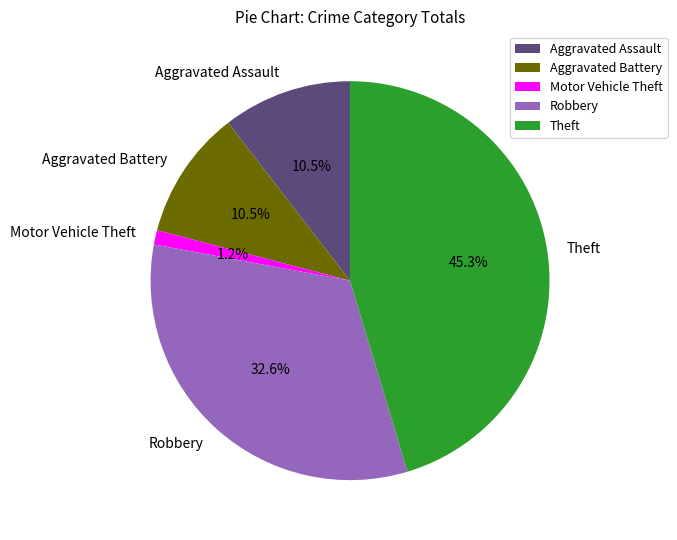

Count the number of slices in the pie.

5